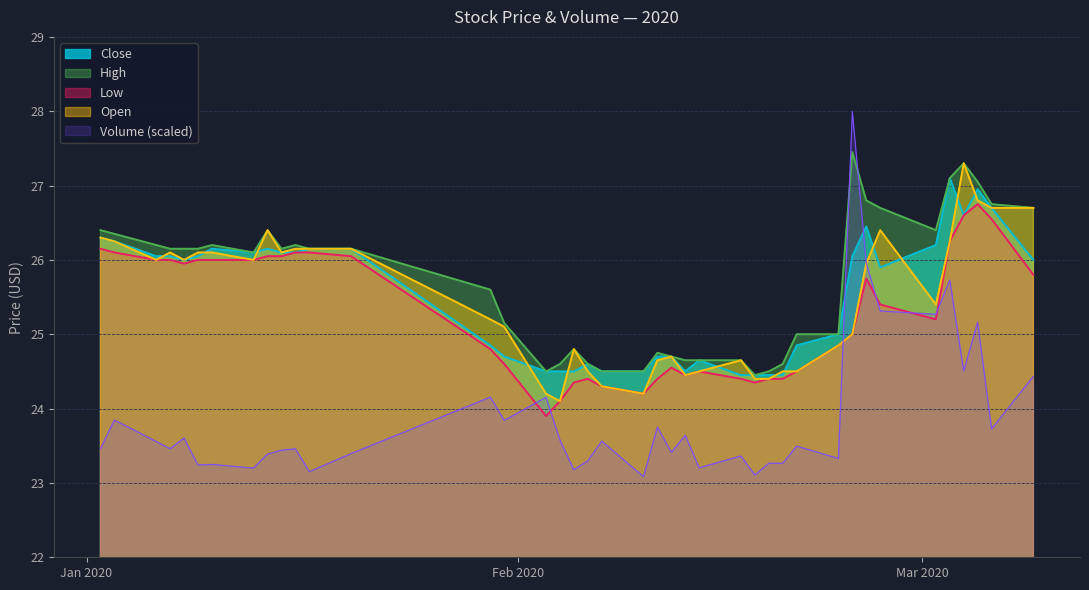

Does the chart have visible grid lines?

Yes